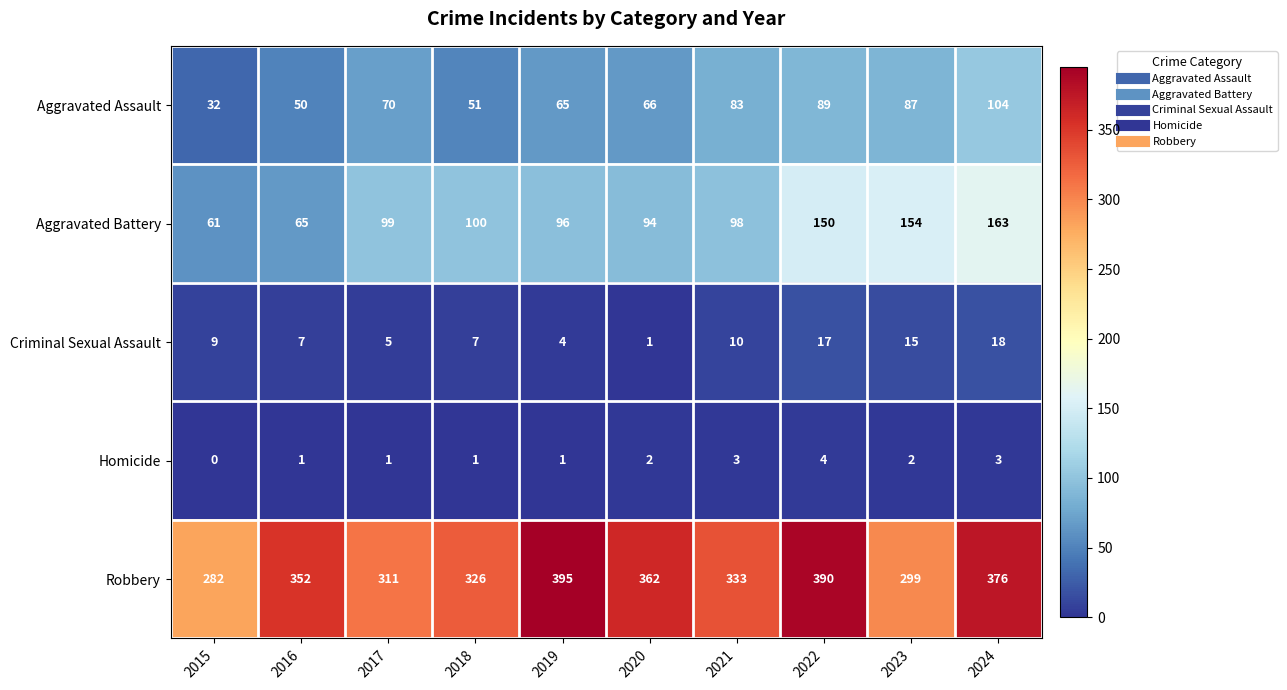

What is the total value across all series at 2015?

384